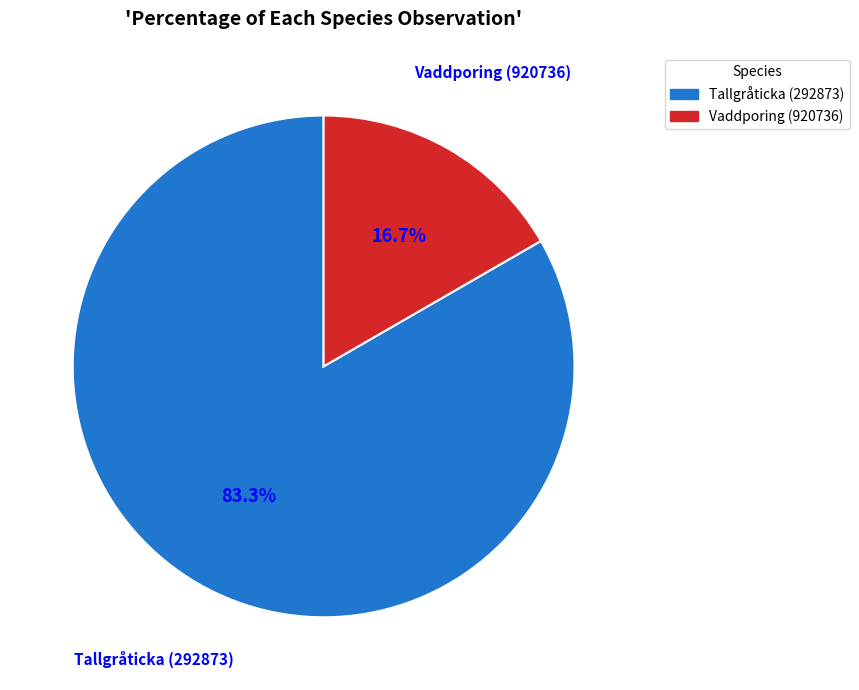

What percentage is NOT represented by Tallgråticka (292873)?

16.7%